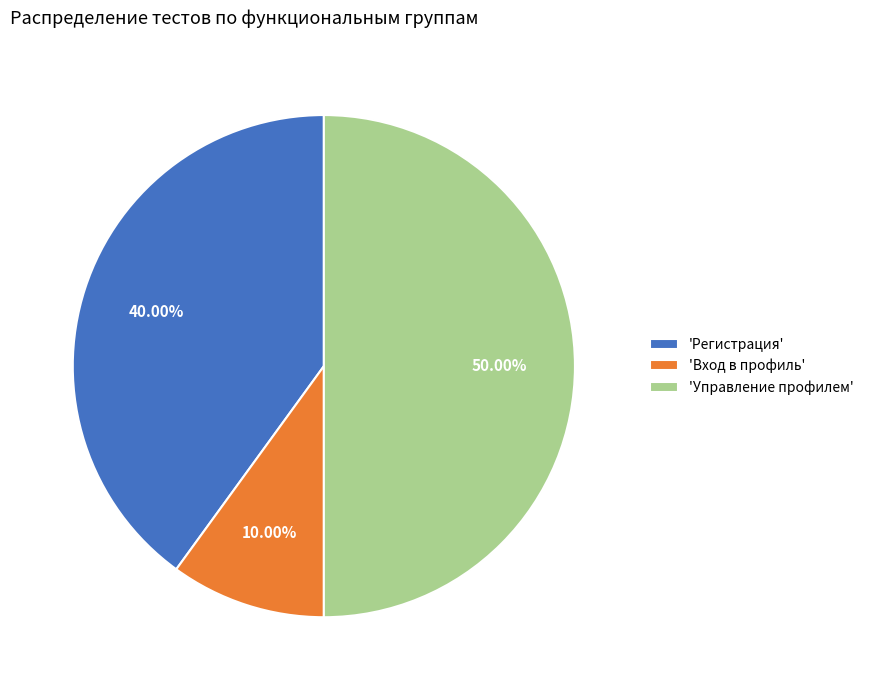

Does 'Регистрация' represent more than half of the total?

No